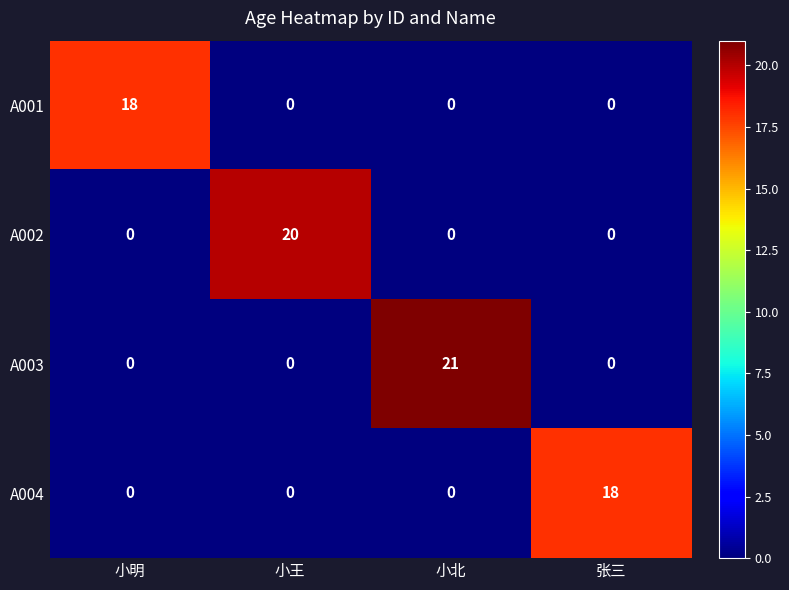

What is the maximum value shown in the chart?

21